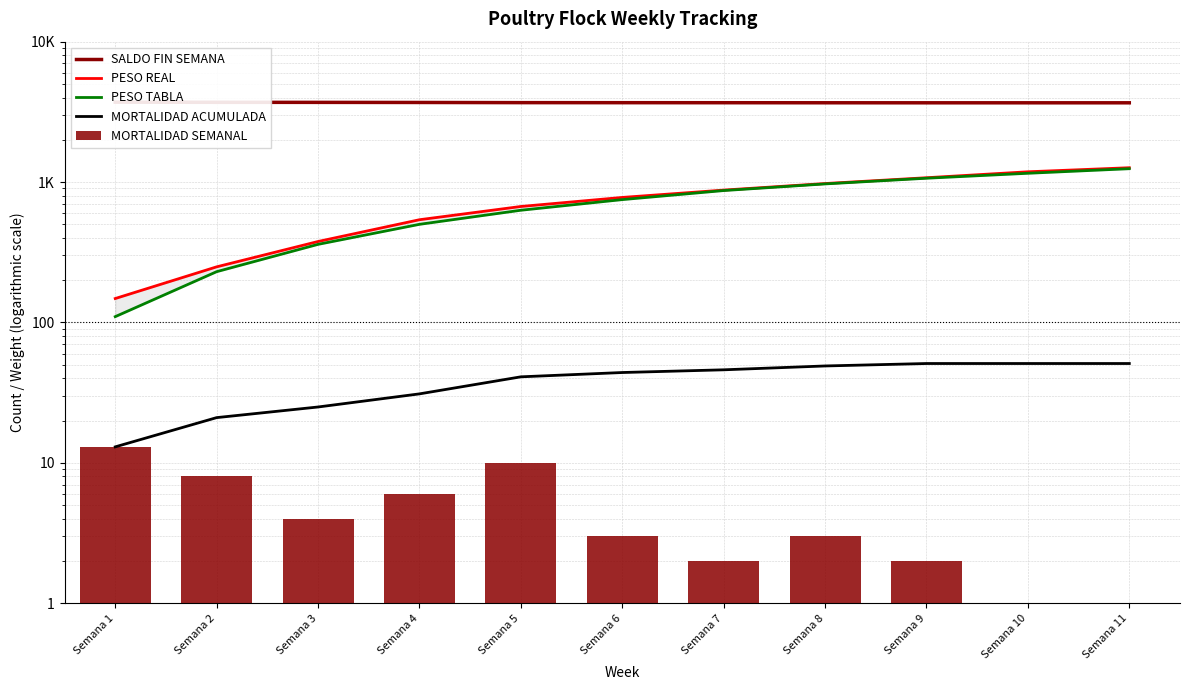

What is the value of the MORTALIDAD SEMANAL bar at the 2nd from the left?

8.0